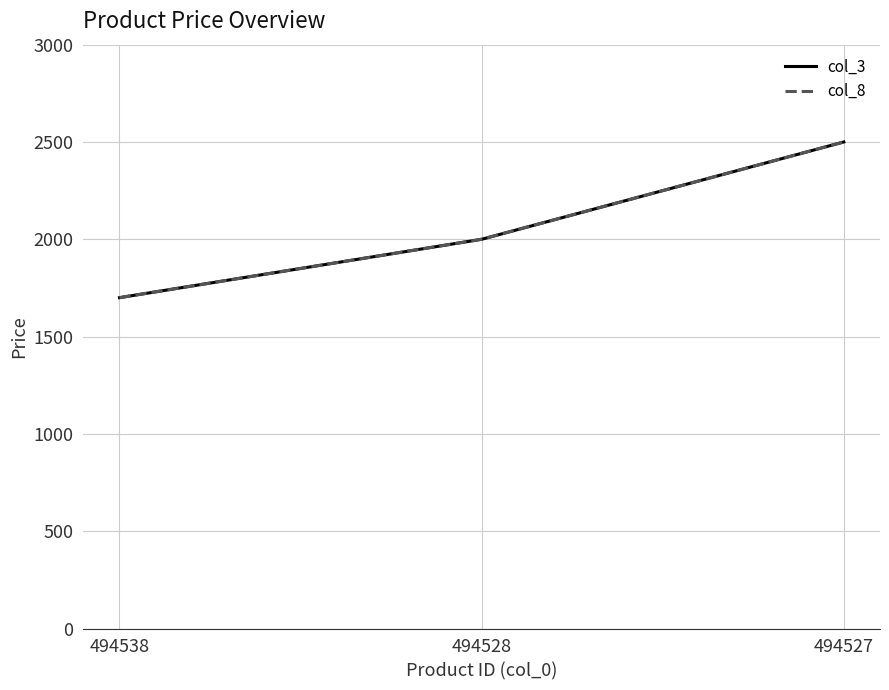

Does the chart display data point markers on the line(s)?

No